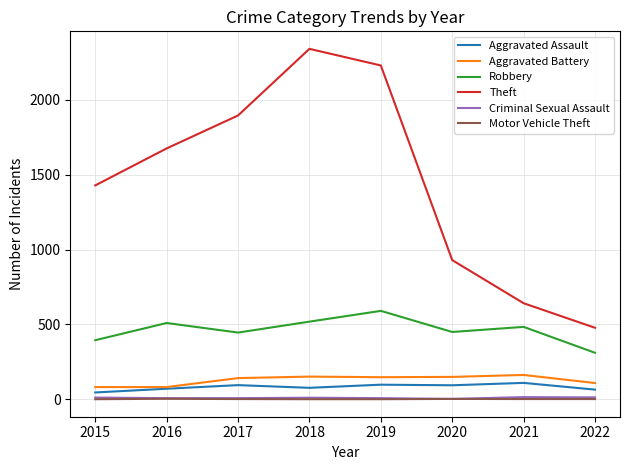

What is the smallest value displayed?

1